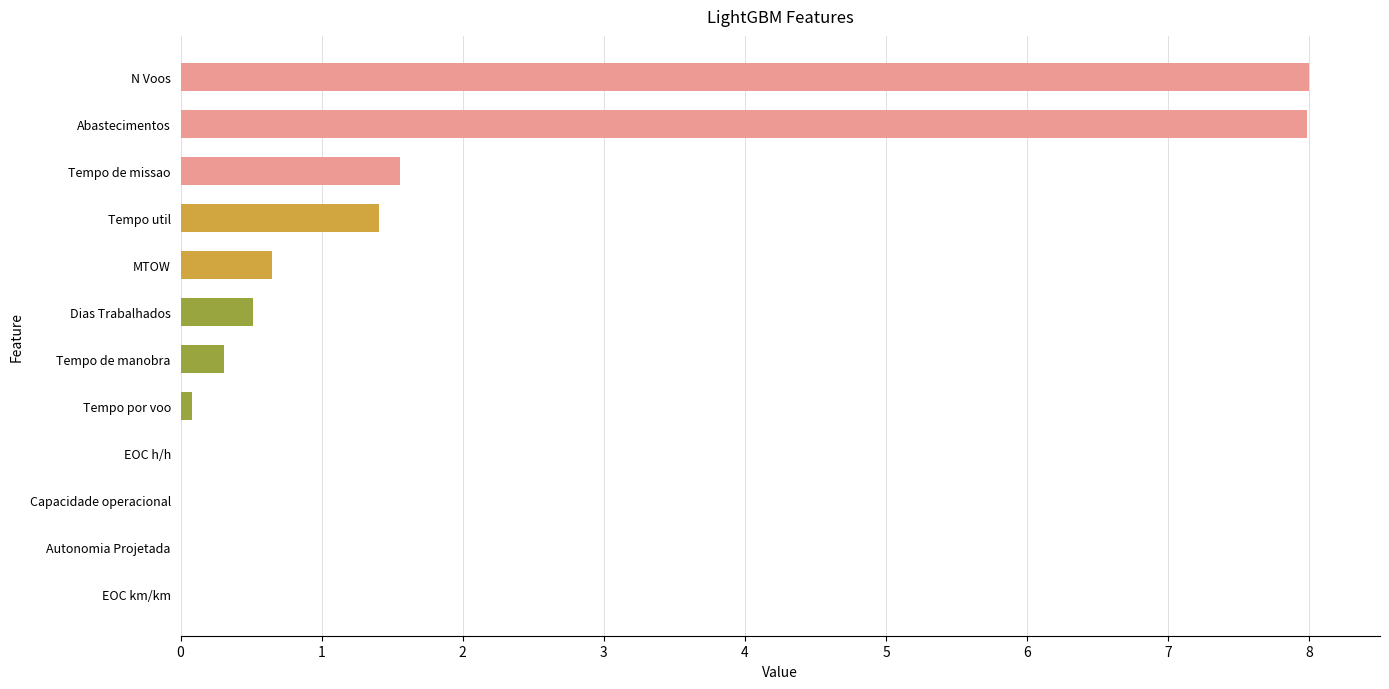

What is the average value?

1.7